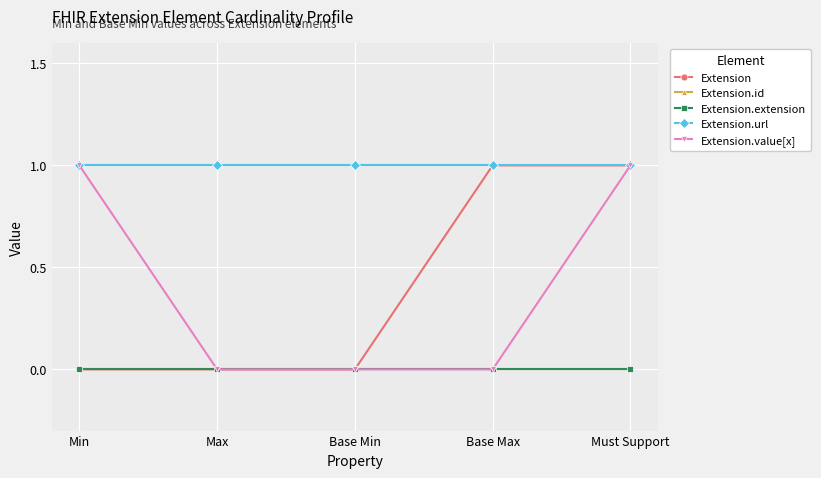

What is the sum of all Extension.url values?

5